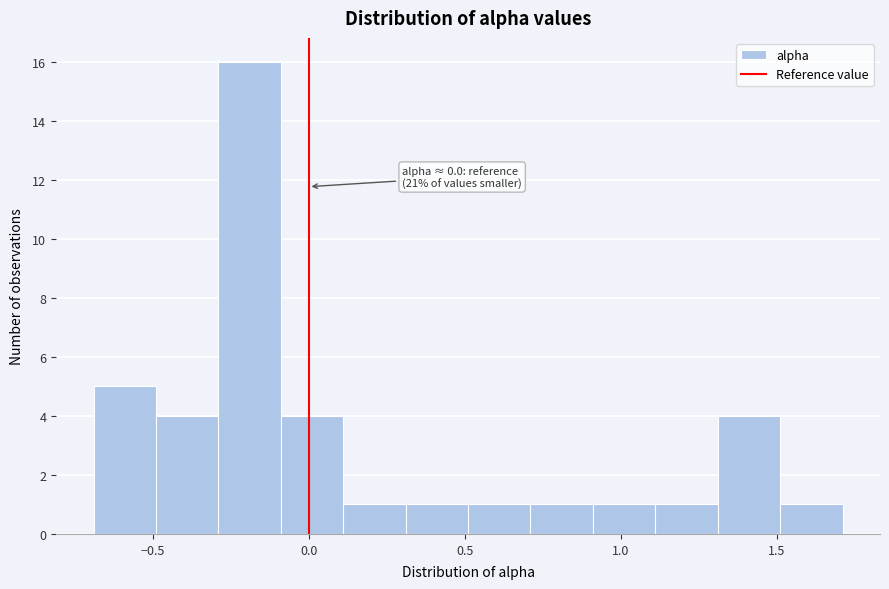

Which range on the x-axis has the tallest bar?

-0.3 to -0.1